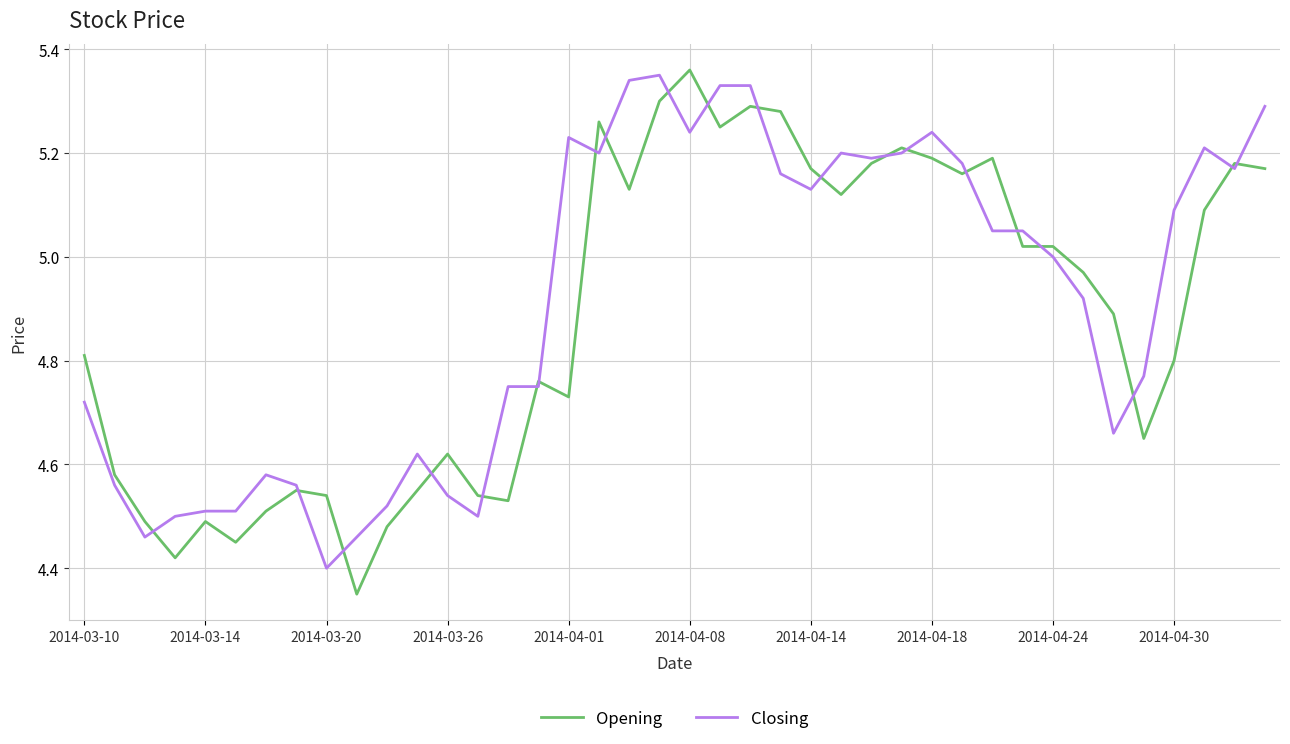

Count the number of categories in the chart.

40